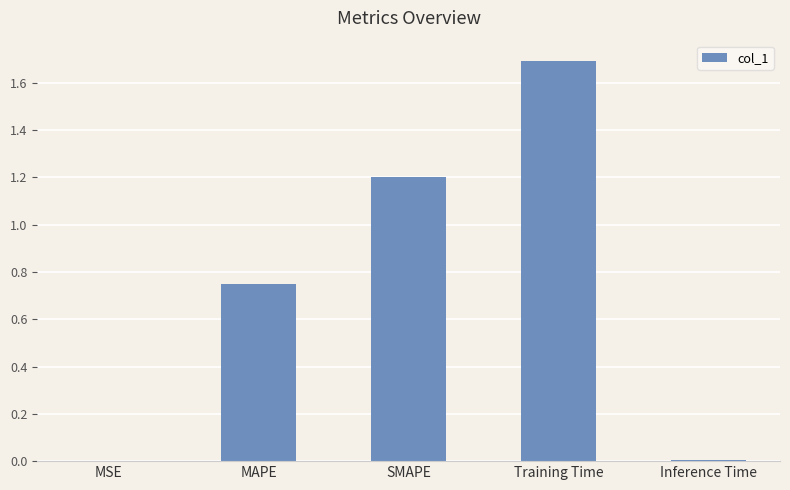

What is the sum of all values?

3.7